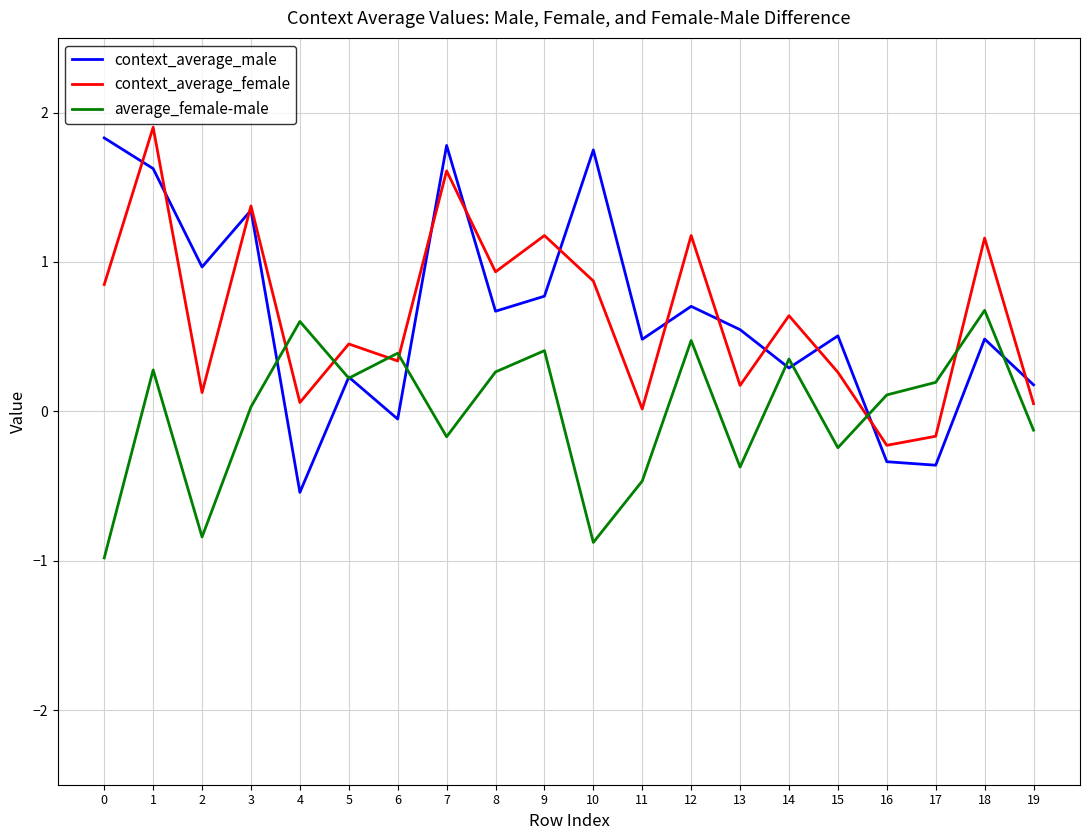

What is the sum of all context_average_female values?

12.8